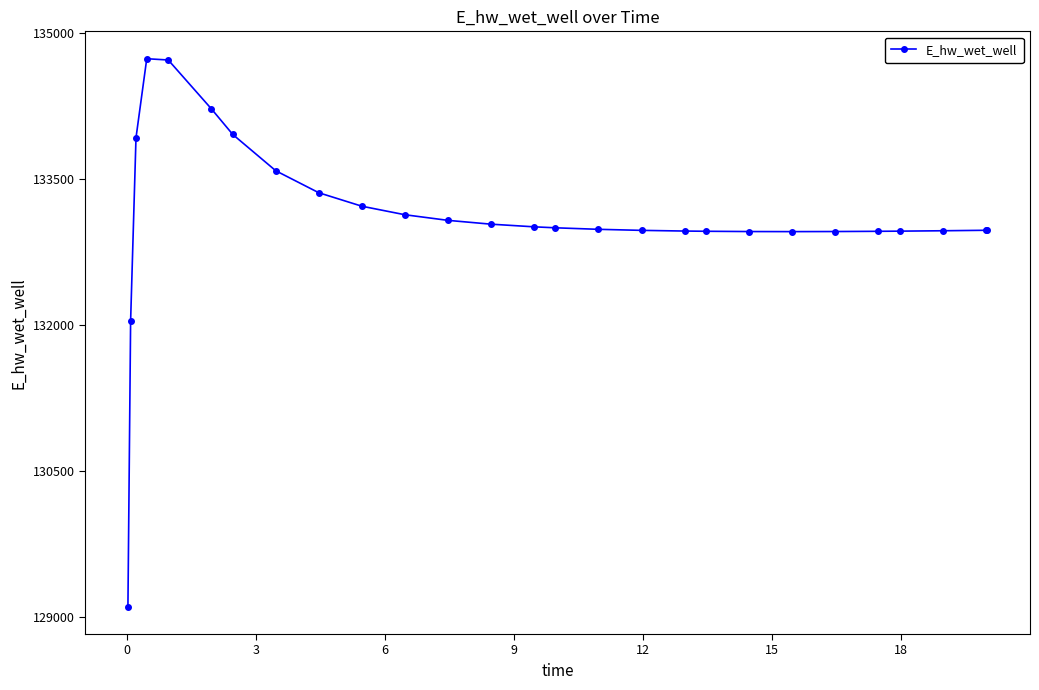

What is the greatest value displayed?

134735.9